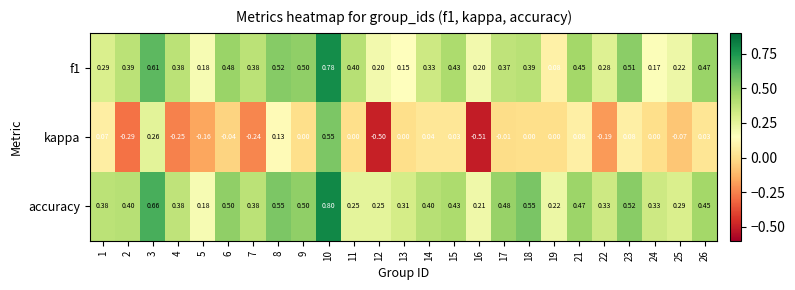

Which series has the largest range (max minus min)?

kappa